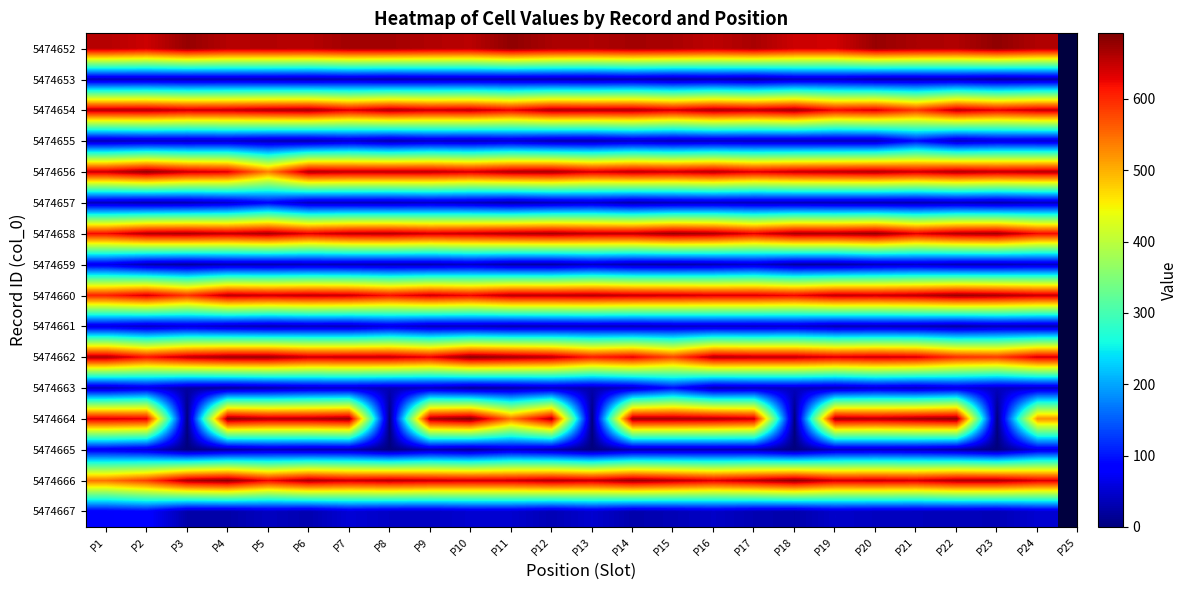

At which category does the chart reach its peak across all series?

P10